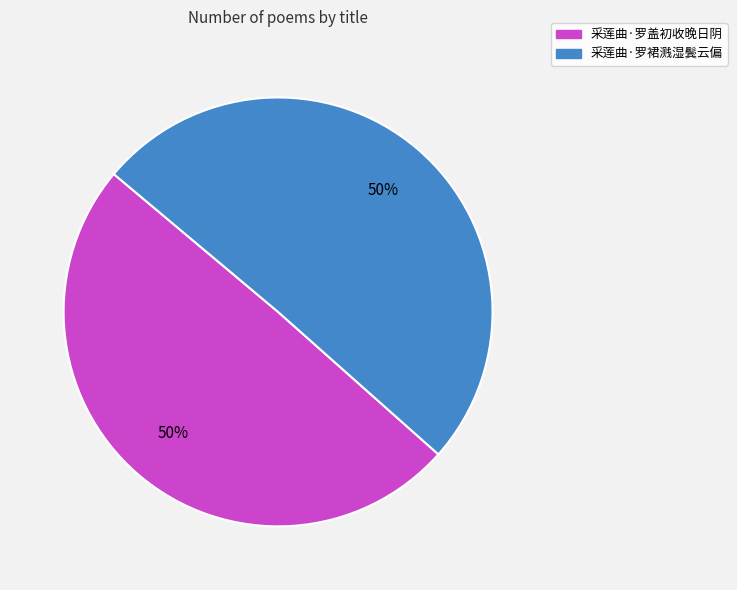

Do 采莲曲·罗盖初收晚日阴 and 采莲曲·罗裙溅湿鬓云偏 together represent more than half of the pie?

Yes